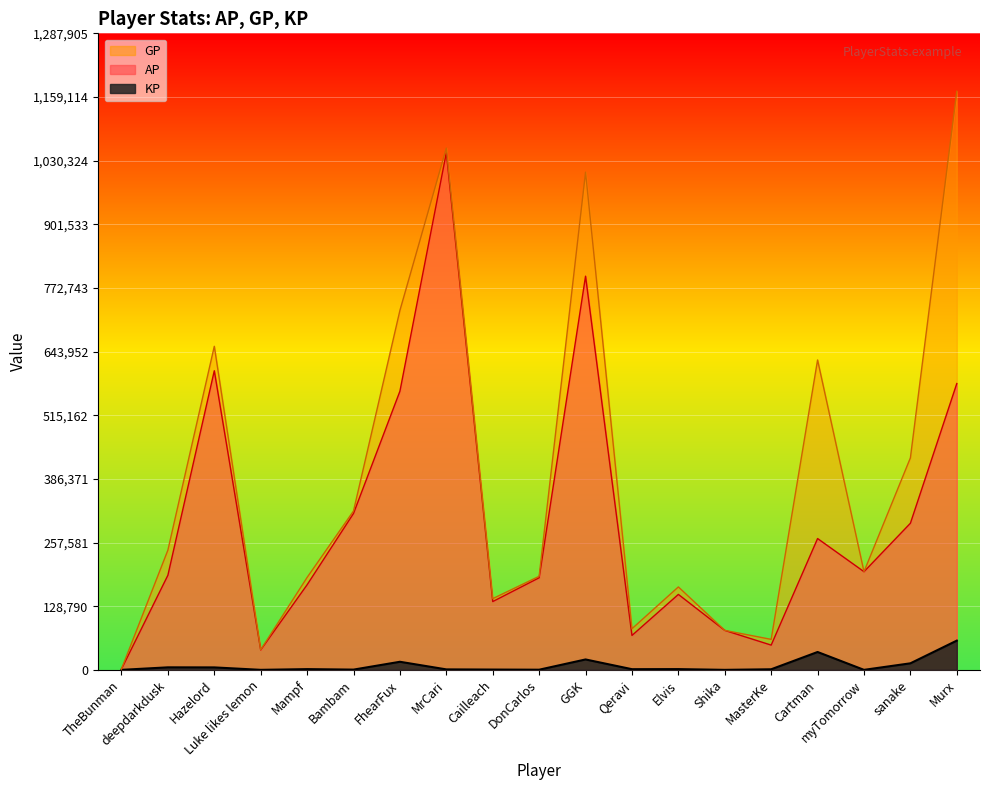

What position from the left is Murx?

19